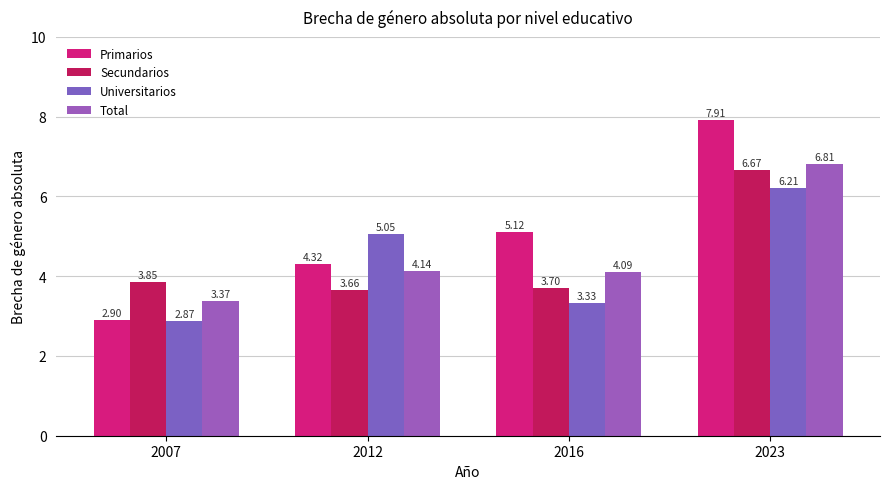

How many bars are there in total?

16